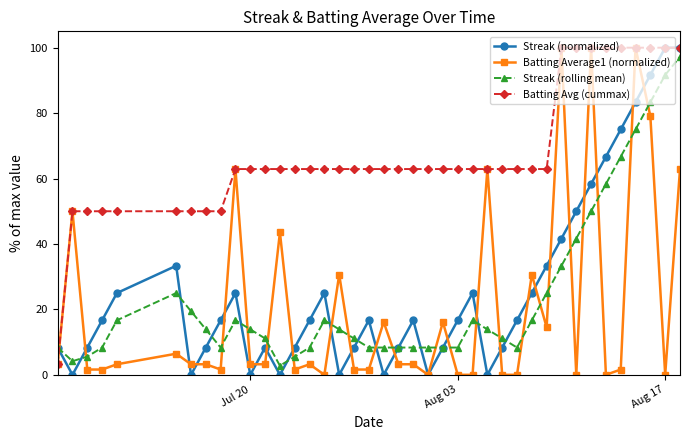

What is the value of the Streak (rolling mean) point at the 40th from the left?

97.2